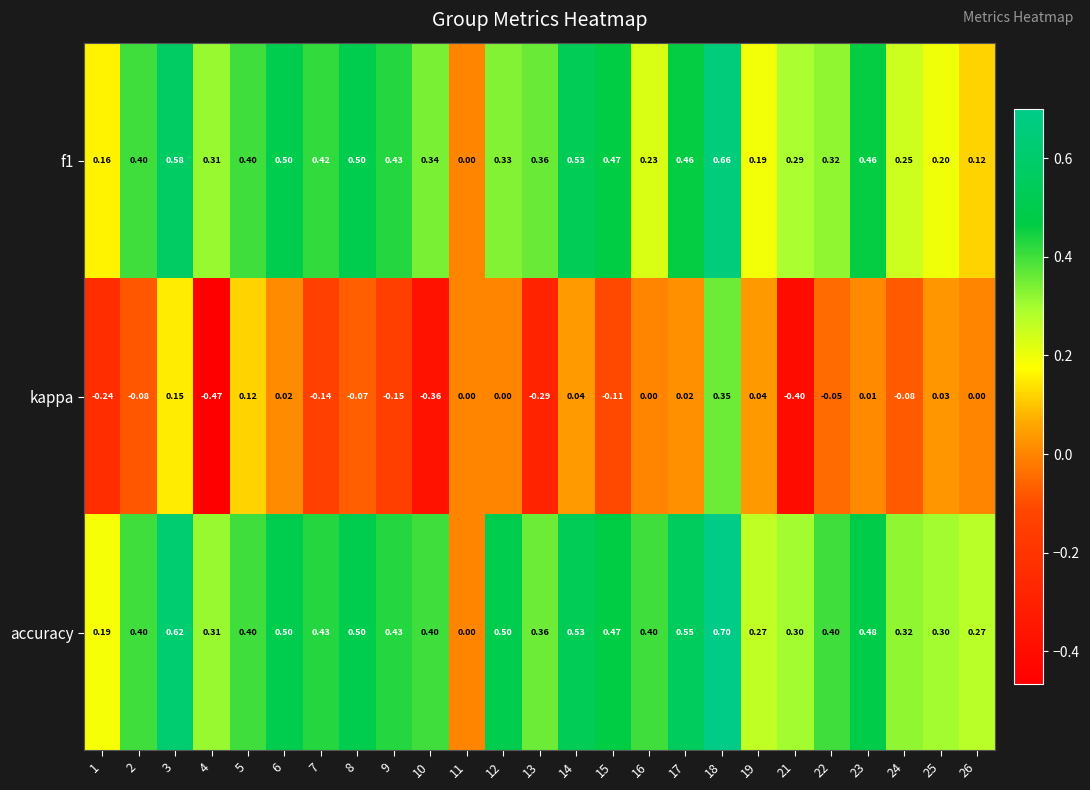

Which series has the largest total across all categories?

accuracy